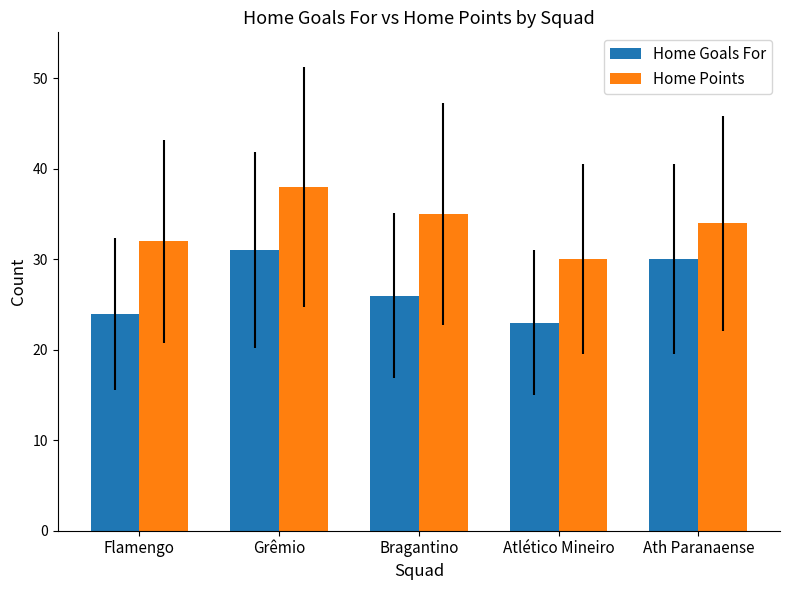

Rank the series by their average value, from highest to lowest.

Home Points, Home Goals For